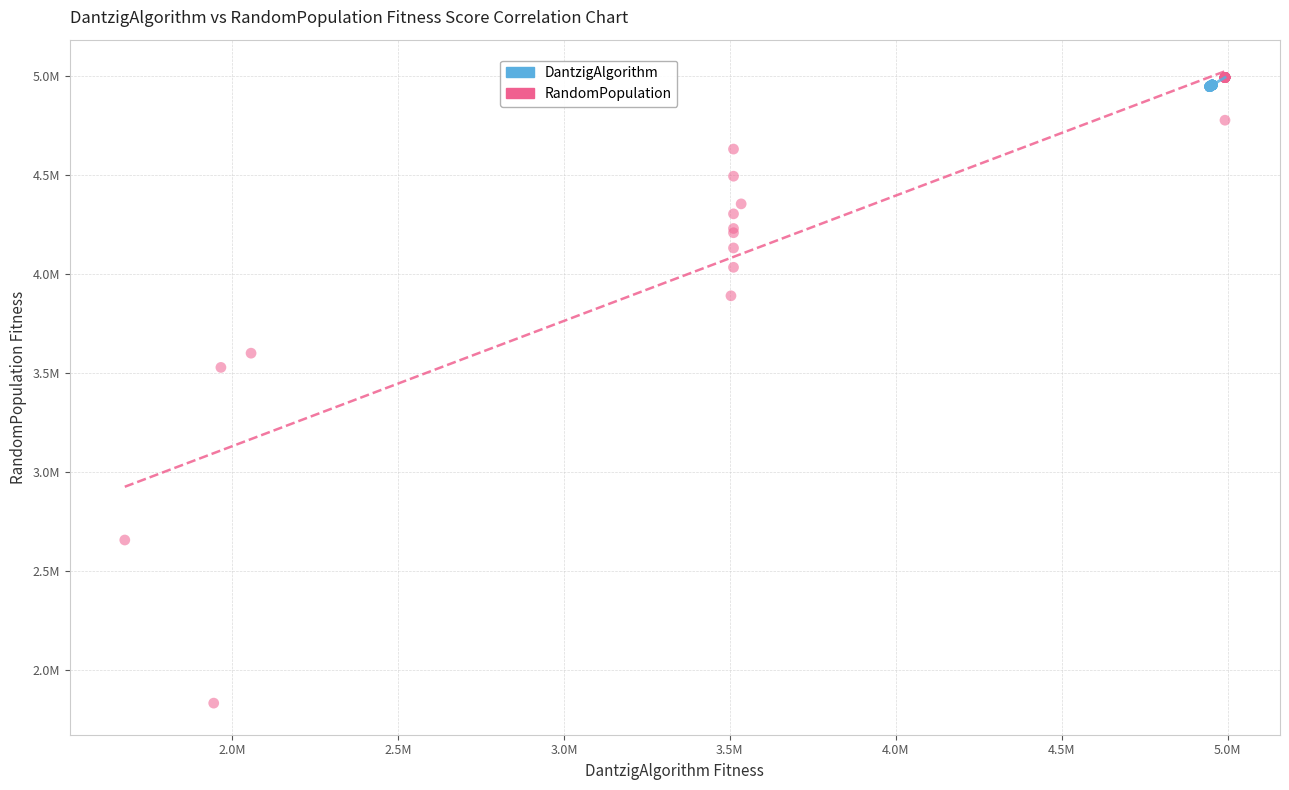

What are all the series names shown in the legend?

DantzigAlgorithm, RandomPopulation